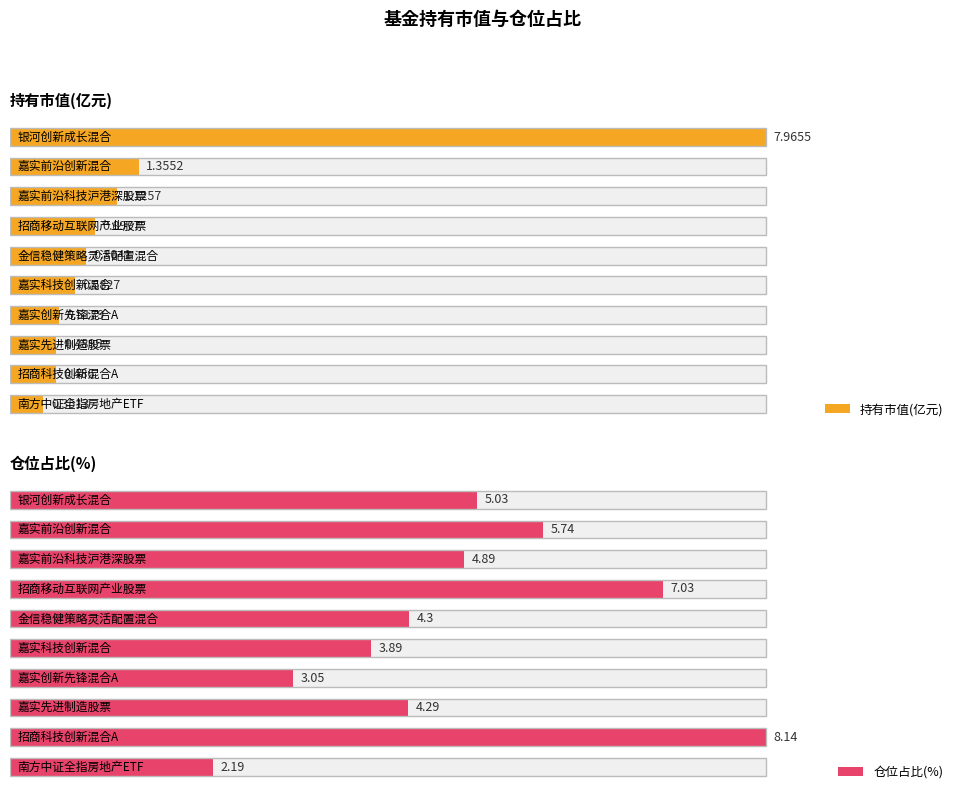

What is the difference between the maximum and second lowest values in the 仓位占比(%) series?

5.1